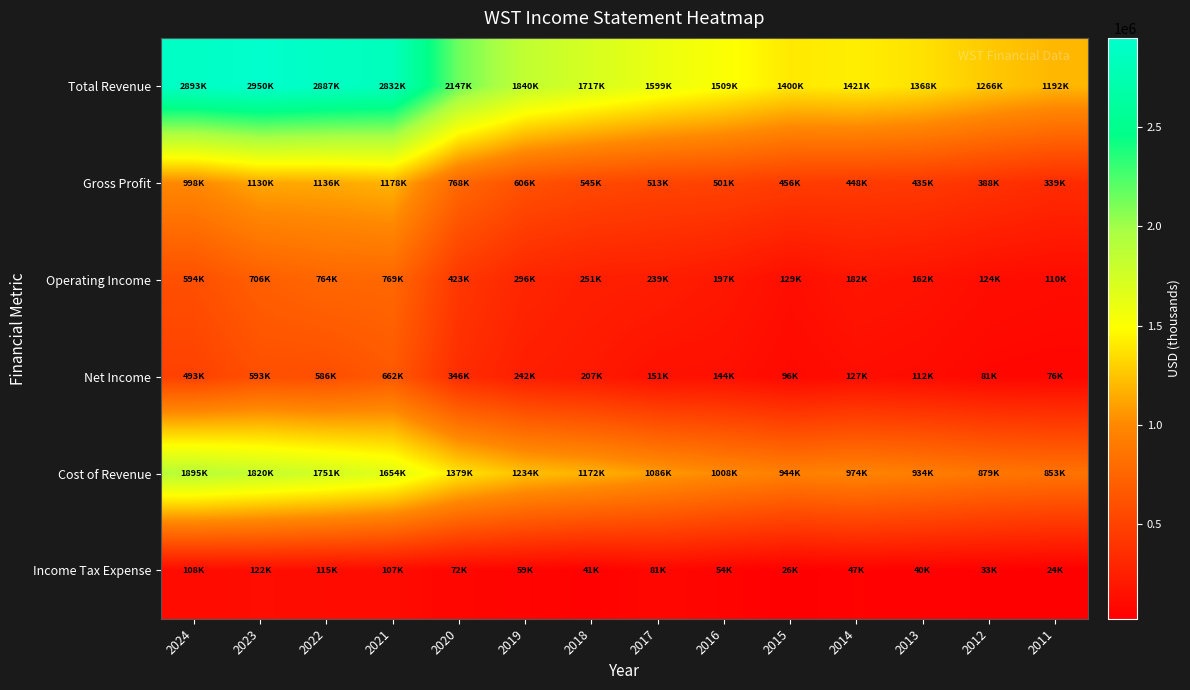

Reading right to left, what are all the values shown in this chart?

Total Revenue: 2011=1192300	2012=1266400	2013=1368400	2014=1421400	2015=1399800	2016=1509100	2017=1599100	2018=1717400	2019=1839900	2020=2146900	2021=2831600	2022=2886900	2023=2949800	2024=2893200
Gross Profit: 2011=339300	2012=387700	2013=434700	2014=447800	2015=455800	2016=501100	2017=512900	2018=545400	2019=605700	2020=767800	2021=1177700	2022=1136200	2023=1130000	2024=998500
Operating Income: 2011=109600	2012=123500	2013=162200	2014=182000	2015=128600	2016=196800	2017=239200	2018=250900	2019=296000	2020=422600	2021=768600	2022=763800	2023=706200	2024=593600
Net Income: 2011=75500	2012=80700	2013=112300	2014=127100	2015=95600	2016=143600	2017=150700	2018=206900	2019=241700	2020=346200	2021=661800	2022=585900	2023=593400	2024=492700
Cost of Revenue: 2011=853000	2012=878700	2013=933700	2014=973600	2015=944000	2016=1008000	2017=1086200	2018=1172000	2019=1234200	2020=1379100	2021=1653900	2022=1750700	2023=1819800	2024=1894700
Income Tax Expense: 2011=23500	2012=32700	2013=40200	2014=47200	2015=26300	2016=54400	2017=80900	2018=41400	2019=59000	2020=72500	2021=107200	2022=114700	2023=122300	2024=107500